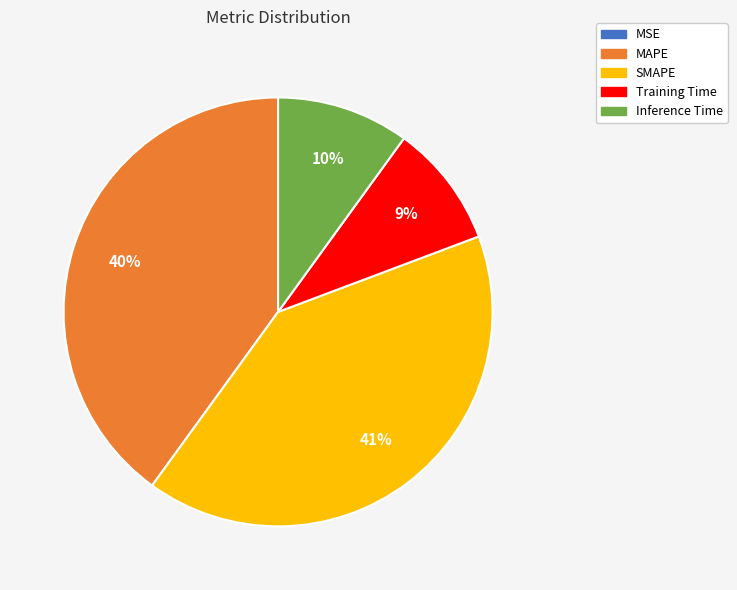

What percentage is the Training Time slice, to the nearest percent?

9%